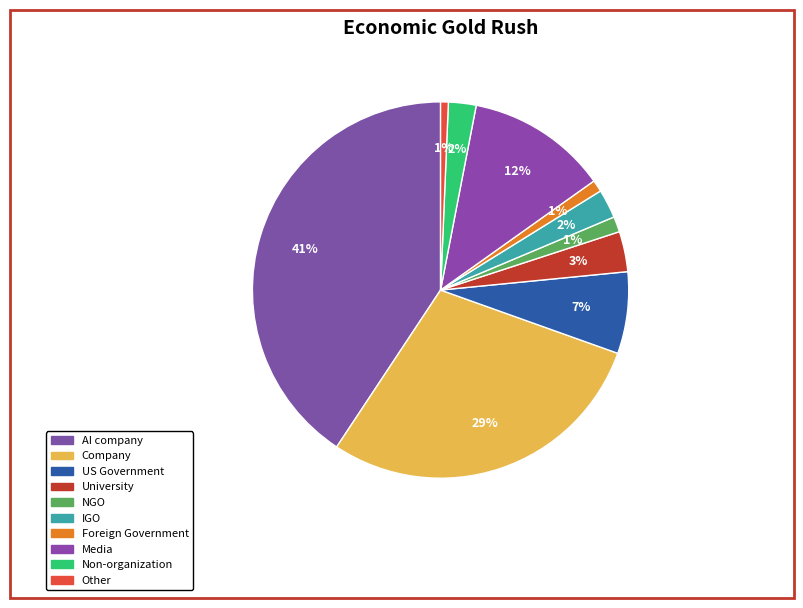

What portion of the pie excludes Company?

71.1%